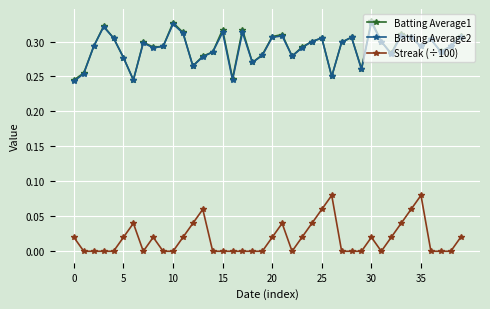

True or false: Streak (÷100) has more than 0 points higher than both neighbors.

True